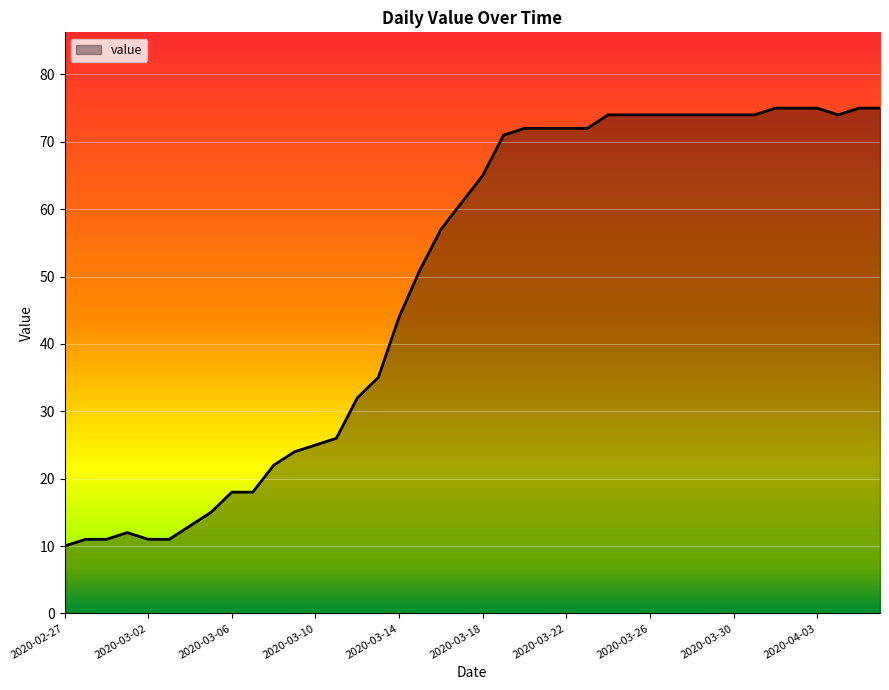

Reading right to left, list all the values displayed in this chart.

75	75	74	75	75	75	74	74	74	74	74	74	74	74	72	72	72	72	71	65	61	57	51	44	35	32	26	25	24	22	18	18	15	13	11	11	12	11	11	10